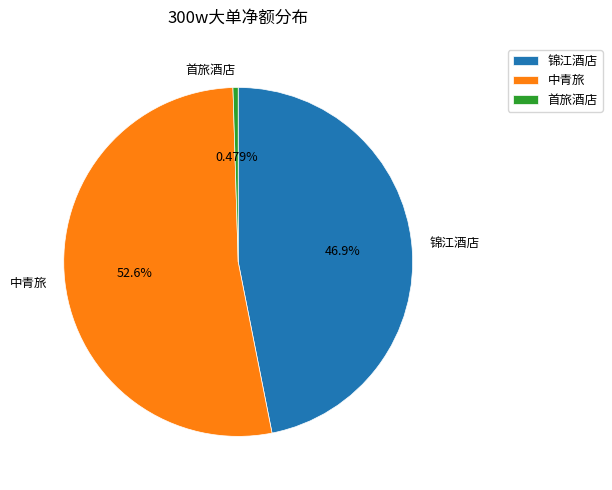

To the nearest percent, what is the average slice percentage?

33%